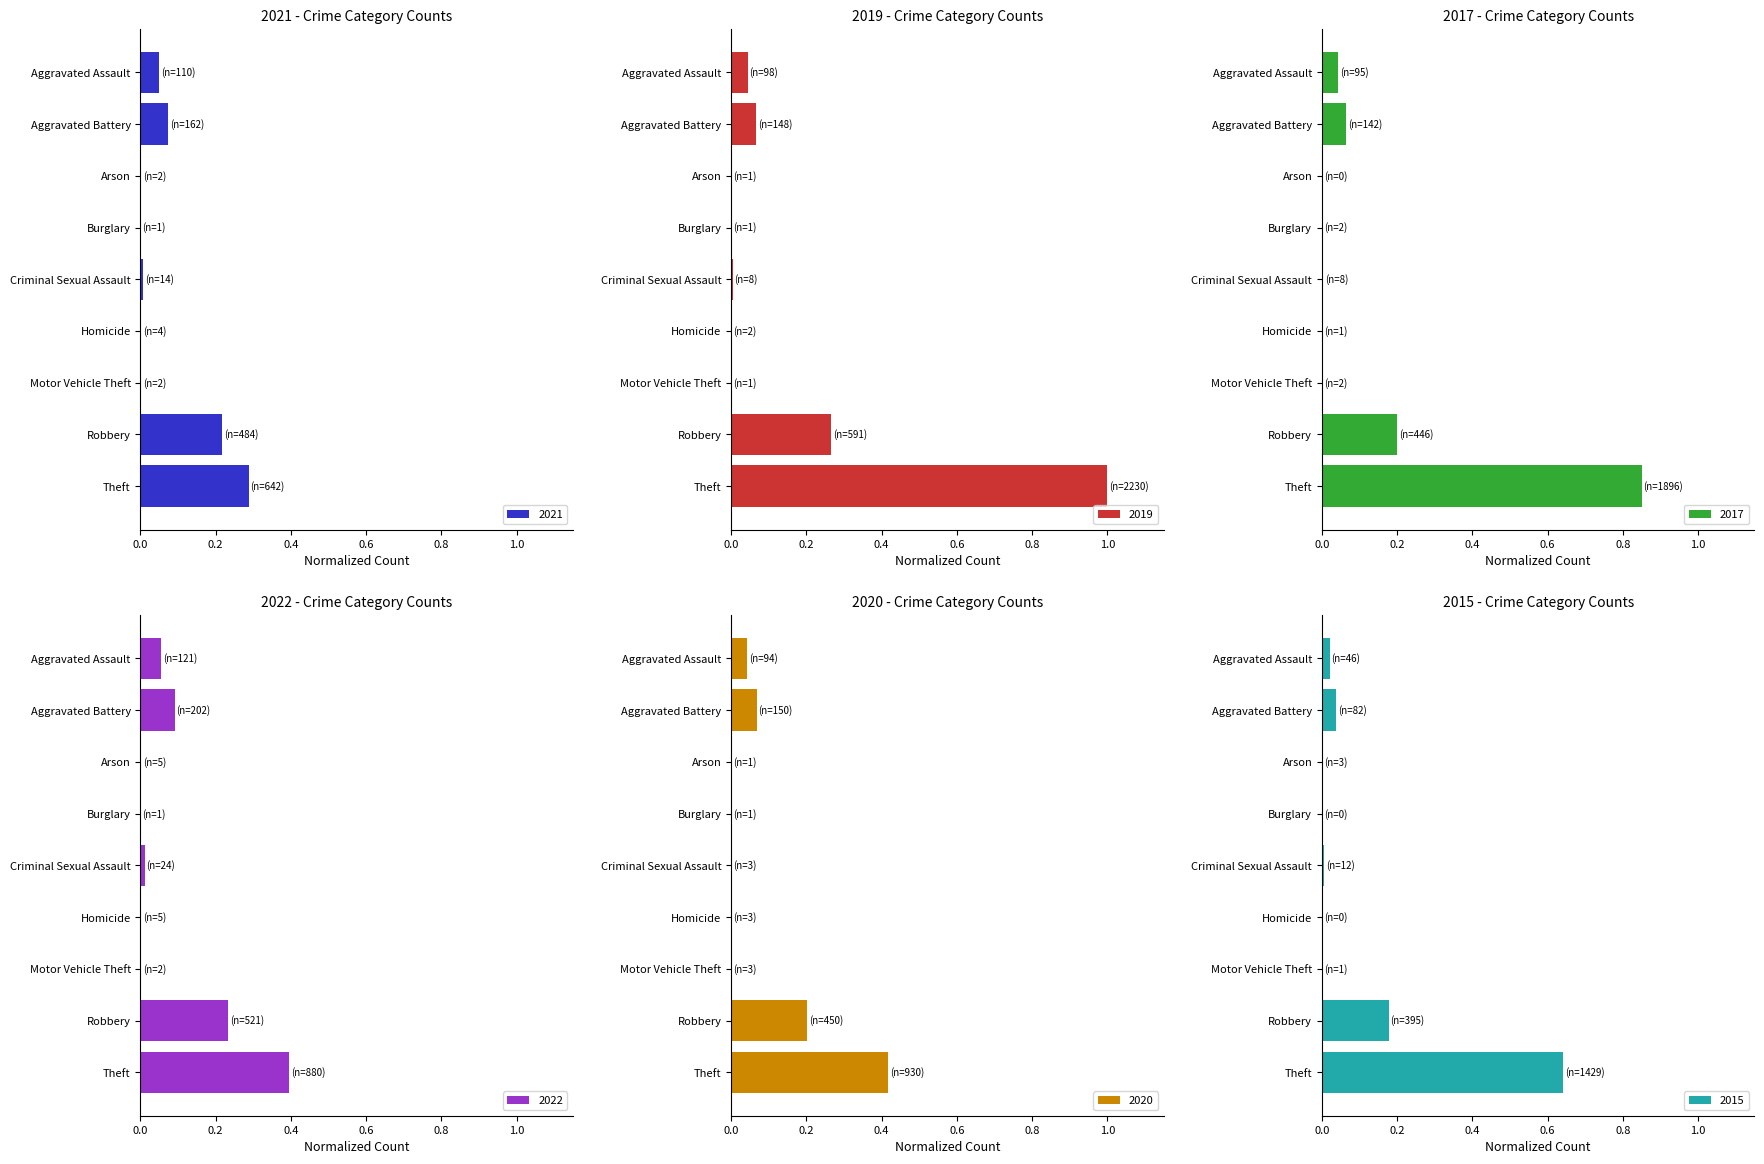

The value of 2020 at Motor Vehicle Theft is 0.0. True or false?

False